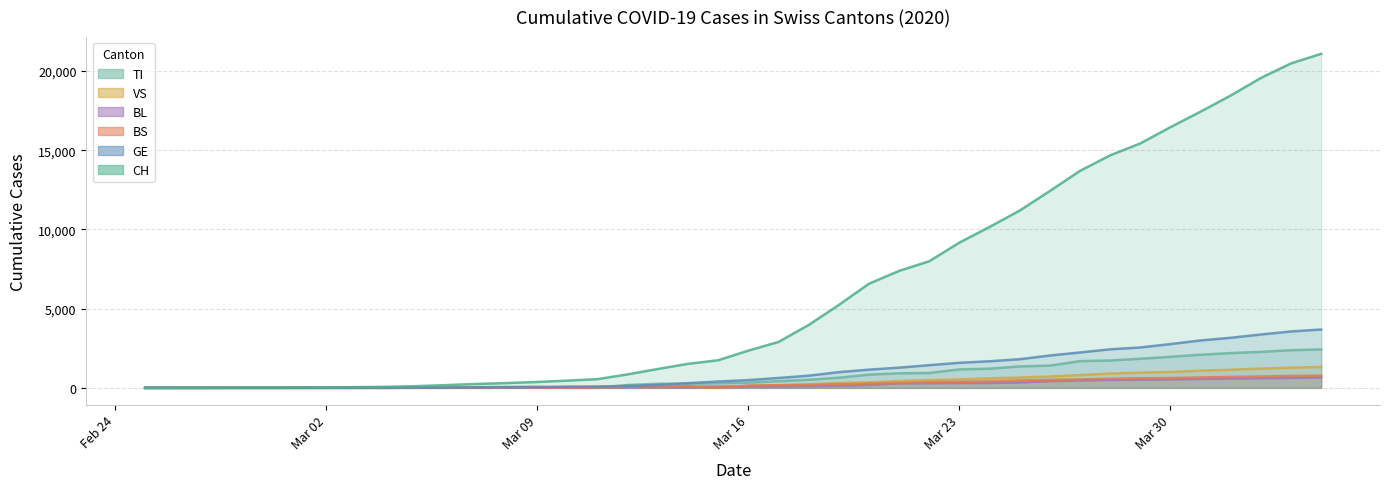

Which series has the widest spread of values?

CH line